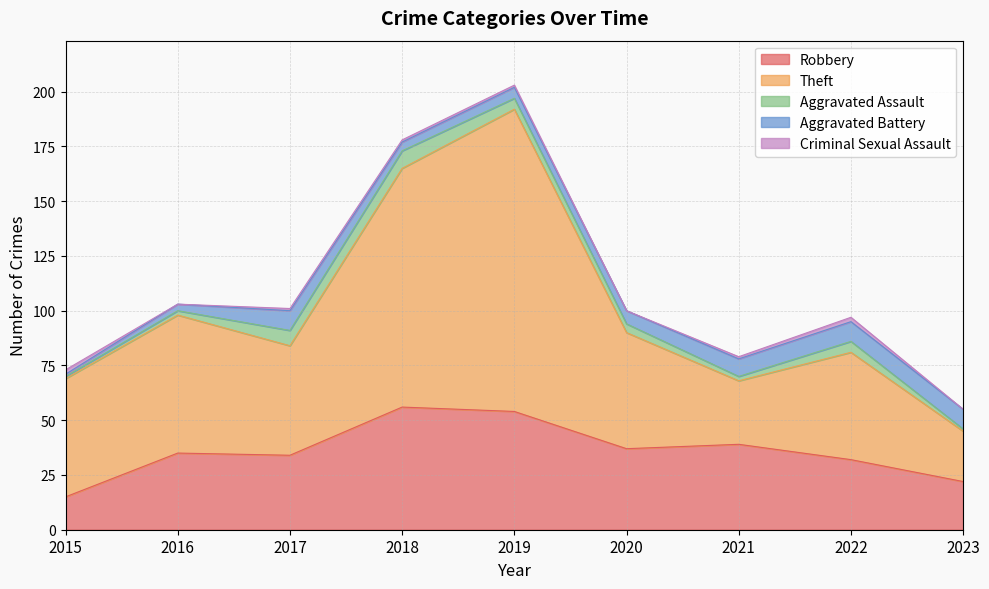

What is the total value across all series at 2022?

97